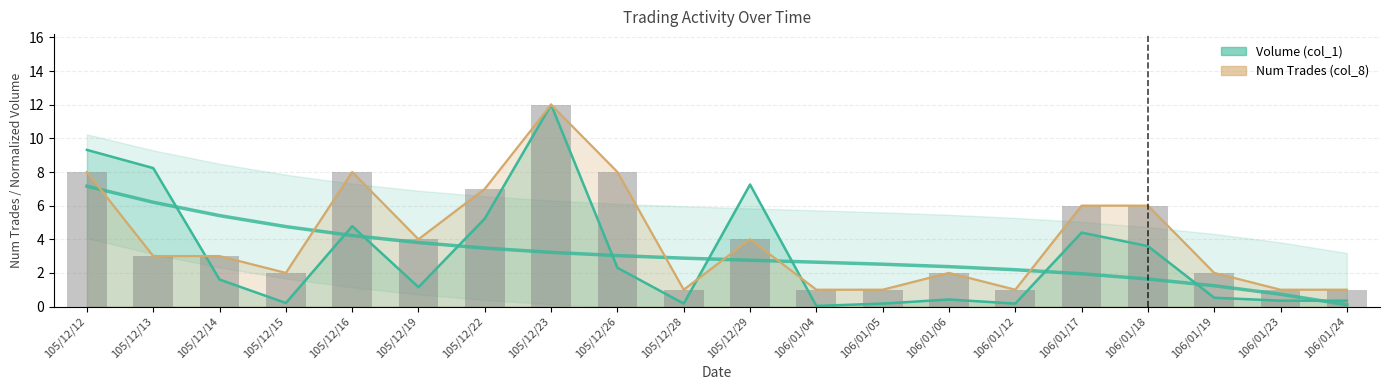

Which category has the highest value in the Num Trades (col_8) series?

105/12/23